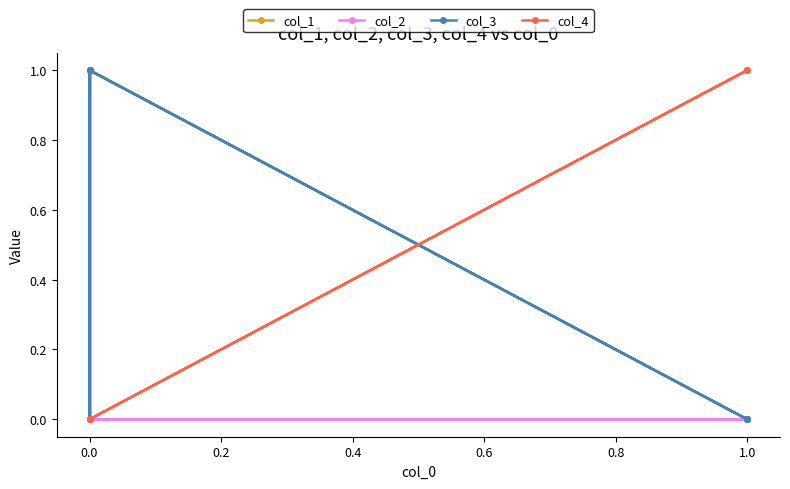

What is the sum of all col_4 values?

2